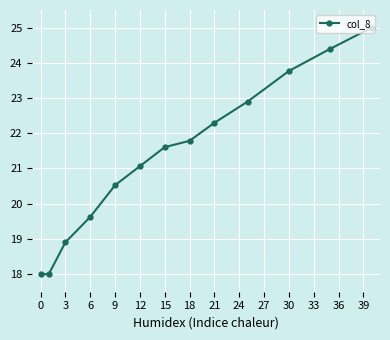

How many distinct data groups are displayed?

1